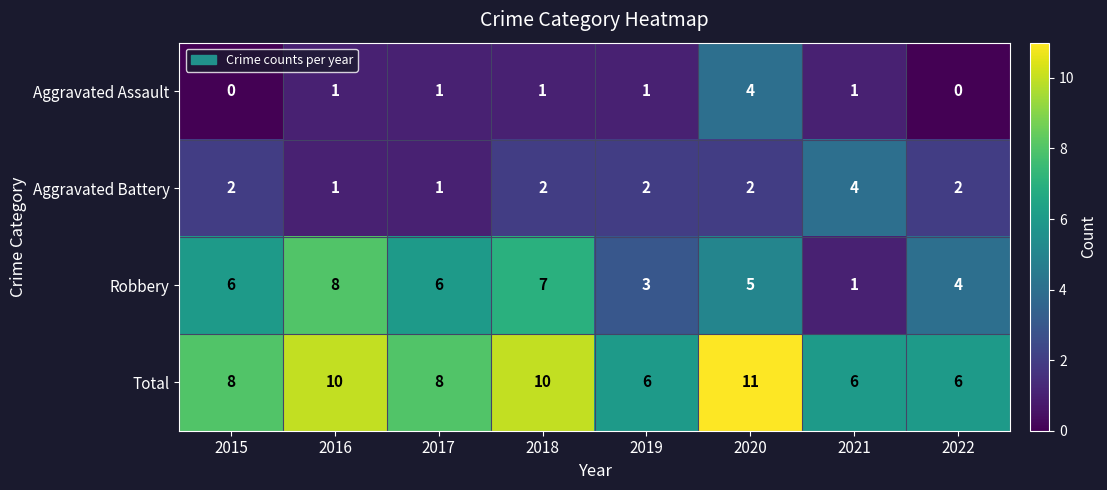

At which category is the sum across all series the highest?

2020